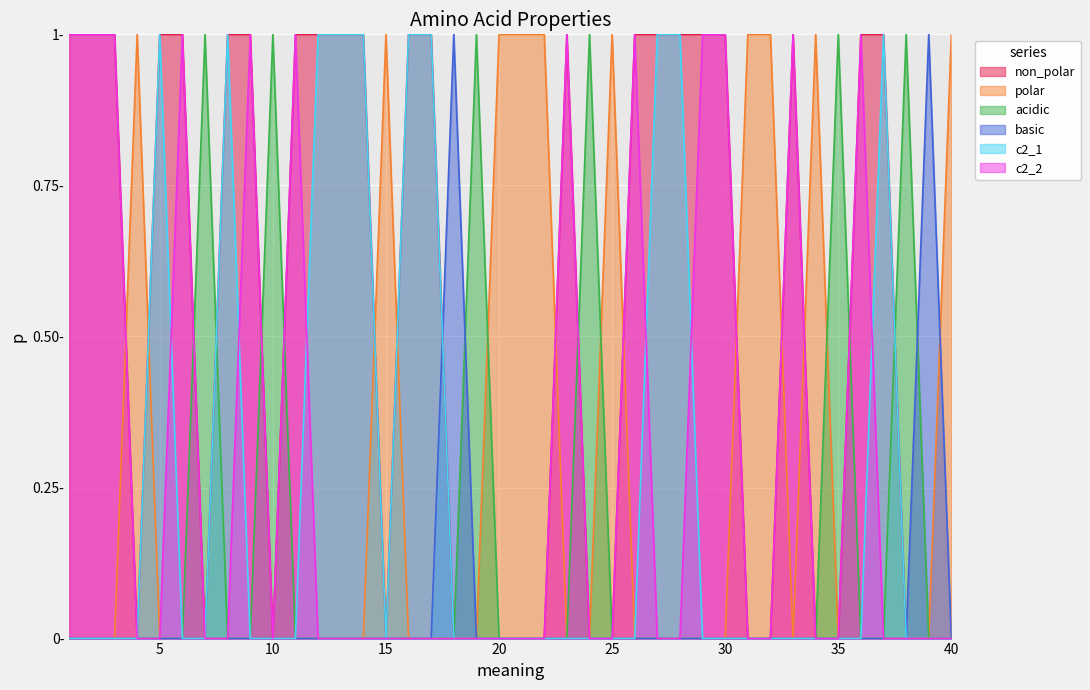

Reading right to left, what are all the values shown in this chart?

non_polar: 0	0	0	1	1	0	0	1	0	0	1	1	1	1	1	0	0	1	0	0	0	0	0	1	1	0	1	1	1	1	0	1	1	0	1	1	0	1	1	1
polar: 1	0	0	0	0	0	1	0	1	1	0	0	0	0	0	1	0	0	1	1	1	0	0	0	0	1	0	0	0	0	0	0	0	0	0	0	1	0	0	0
acidic: 0	0	1	0	0	1	0	0	0	0	0	0	0	0	0	0	1	0	0	0	0	1	0	0	0	0	0	0	0	0	1	0	0	1	0	0	0	0	0	0
basic: 0	1	0	0	0	0	0	0	0	0	0	0	0	0	0	0	0	0	0	0	0	0	1	0	0	0	0	0	0	0	0	0	0	0	0	0	0	0	0	0
c2_1: 0	0	0	1	0	0	0	0	0	0	0	0	1	1	0	0	0	0	0	0	0	0	0	1	1	0	1	1	1	0	0	0	1	0	0	1	0	0	0	0
c2_2: 0	0	0	0	1	0	0	1	0	0	1	1	0	0	1	0	0	1	0	0	0	0	0	0	0	0	0	0	0	1	0	1	0	0	1	0	0	1	1	1